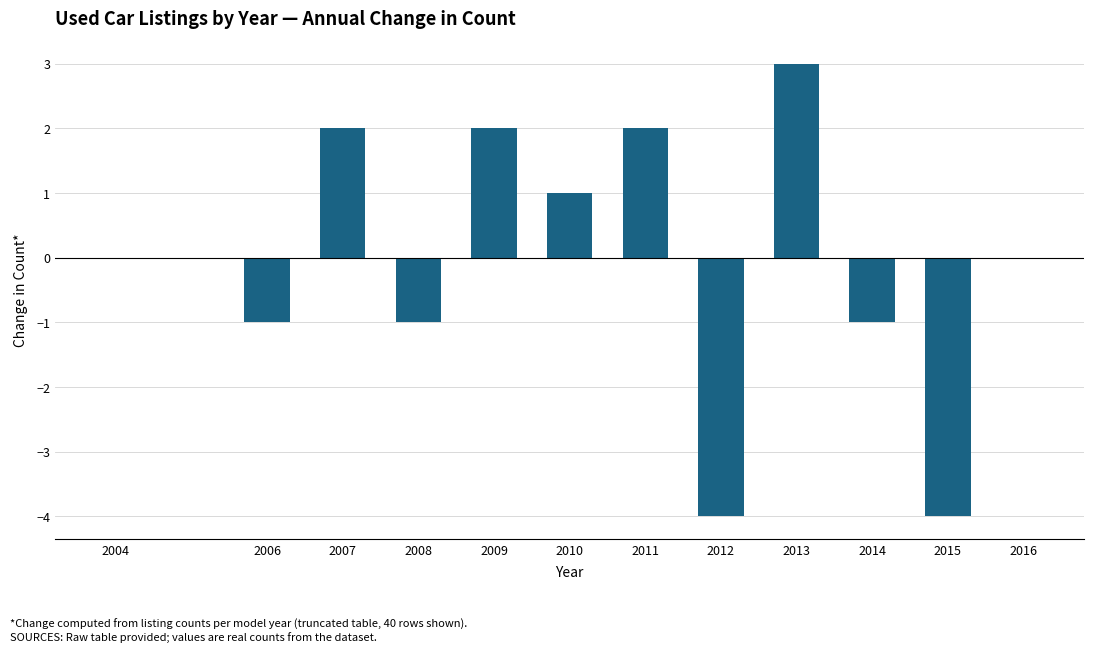

Reading left to right, extract all data points from this chart.

2004=0	2006=-1	2007=2	2008=-1	2009=2	2010=1	2011=2	2012=-4	2013=3	2014=-1	2015=-4	2016=0